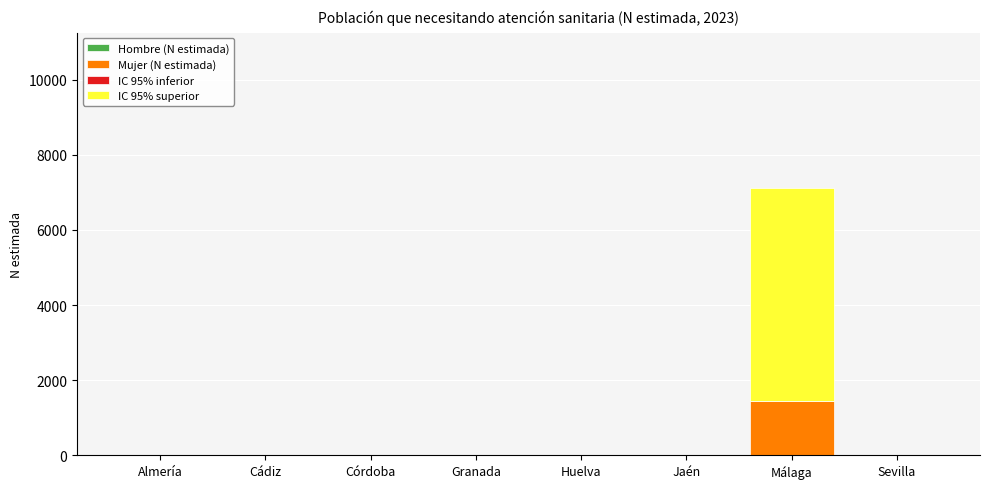

Is it true that Mujer (N estimada) equals -641 at Sevilla?

False